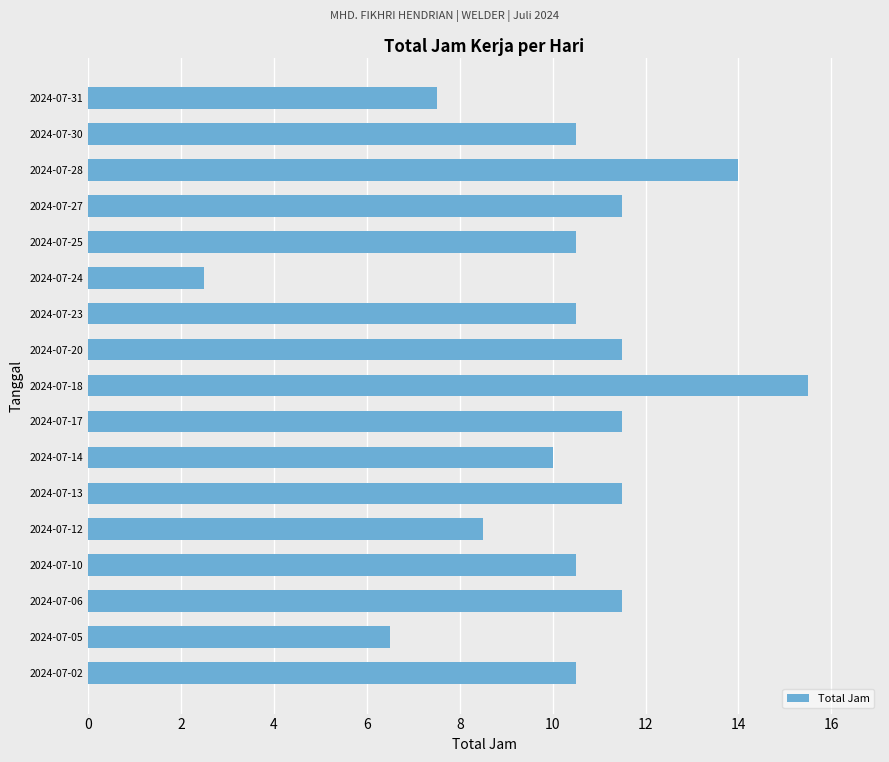

Approximately how many times larger is the value at 2024-07-31 compared to 2024-07-28?

0.5